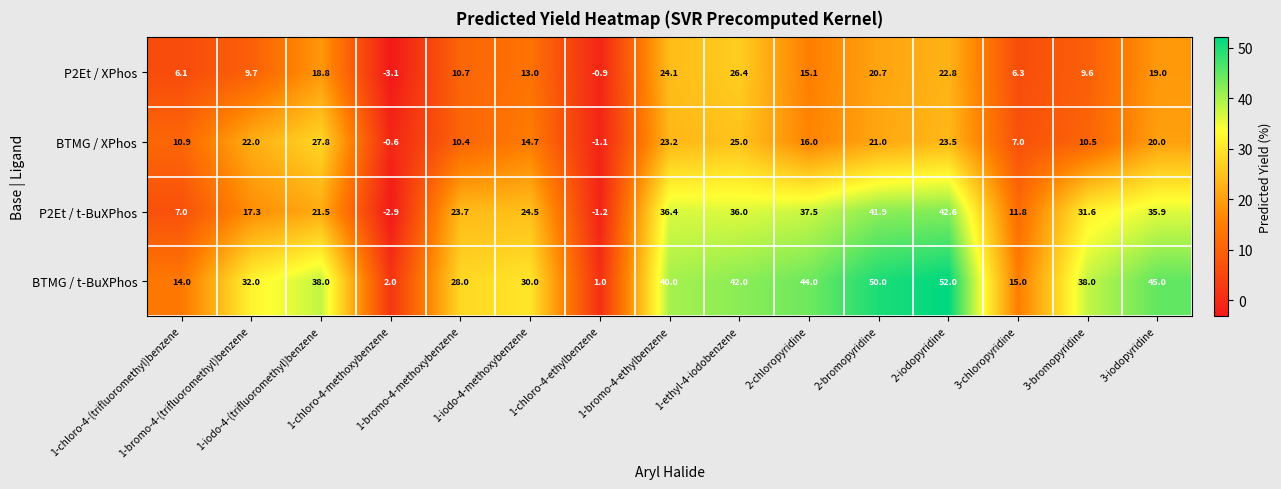

Rank the series by their maximum value, from lowest to highest.

P2Et / XPhos, BTMG / XPhos, P2Et / t-BuXPhos, BTMG / t-BuXPhos